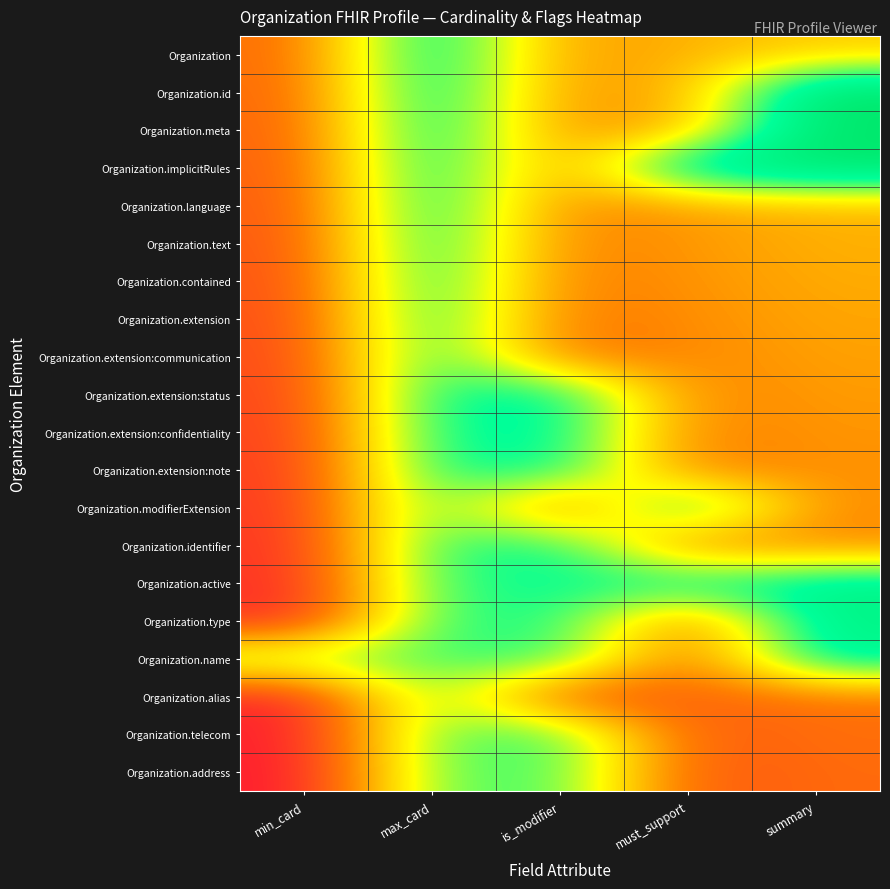

What is the total value across all series at summary?

9.6